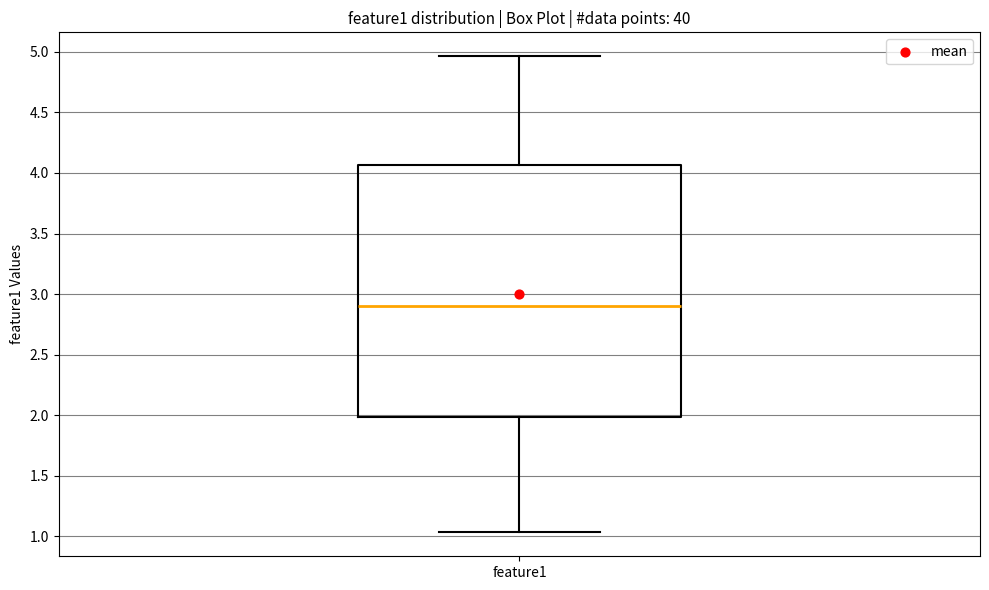

Where does the lower whisker of the box for feature1 end on the y-axis? The values are not printed on the chart, so give them approximately, as read against the axis.

1.05